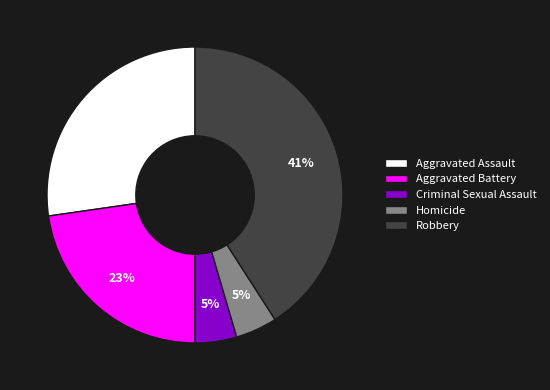

Between Aggravated Battery and Robbery, which is larger?

Robbery